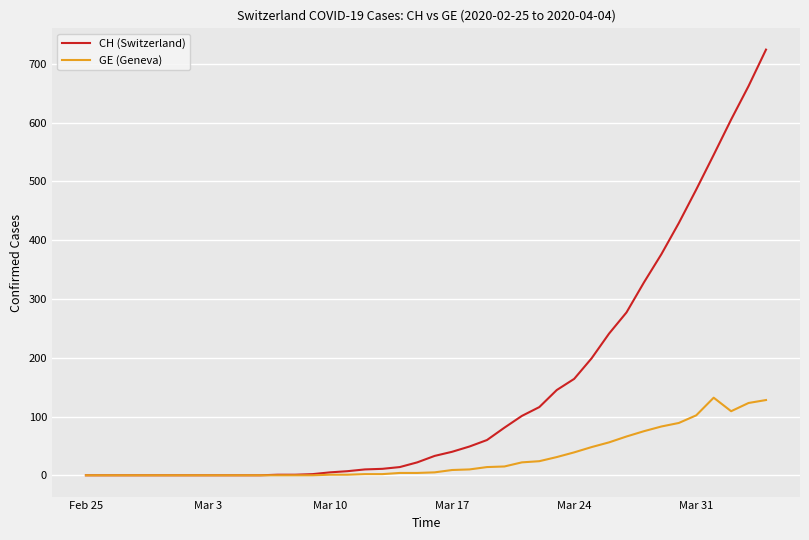

Which series has the widest spread of values?

CH (Switzerland)